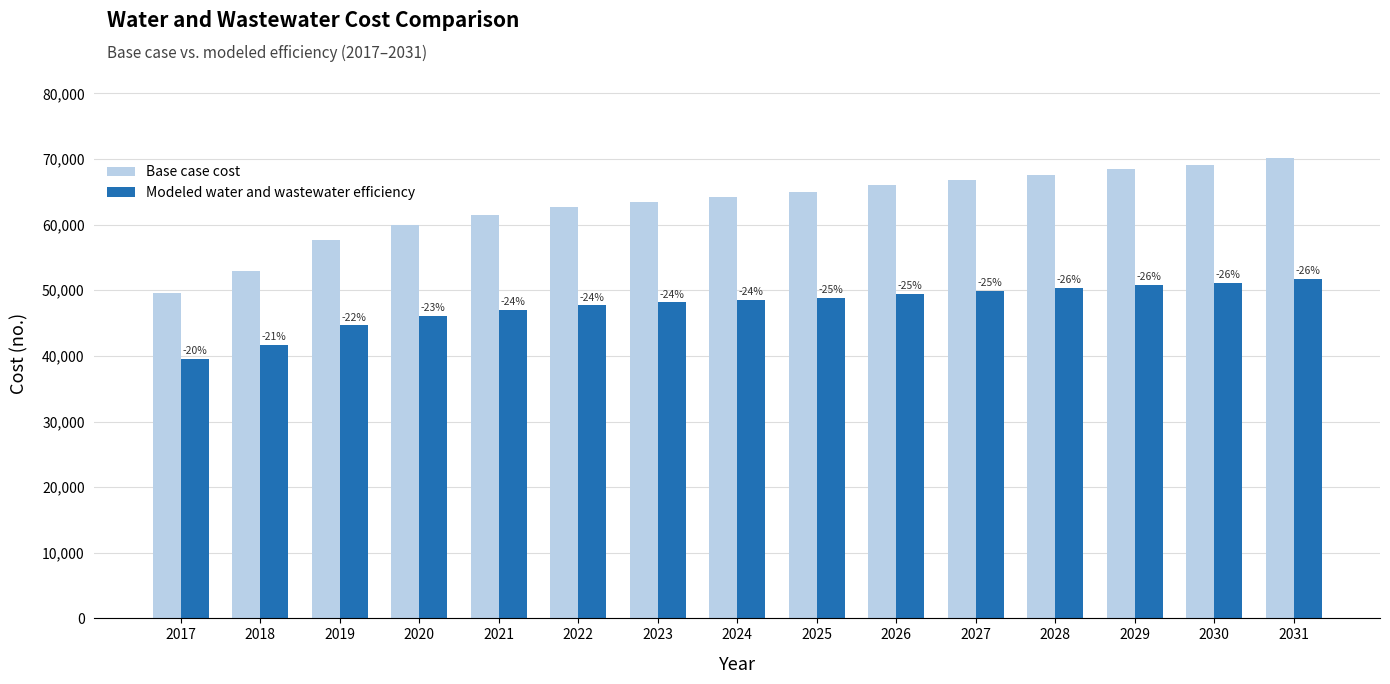

What is the maximum value for Modeled water and wastewater efficiency?

51730.0